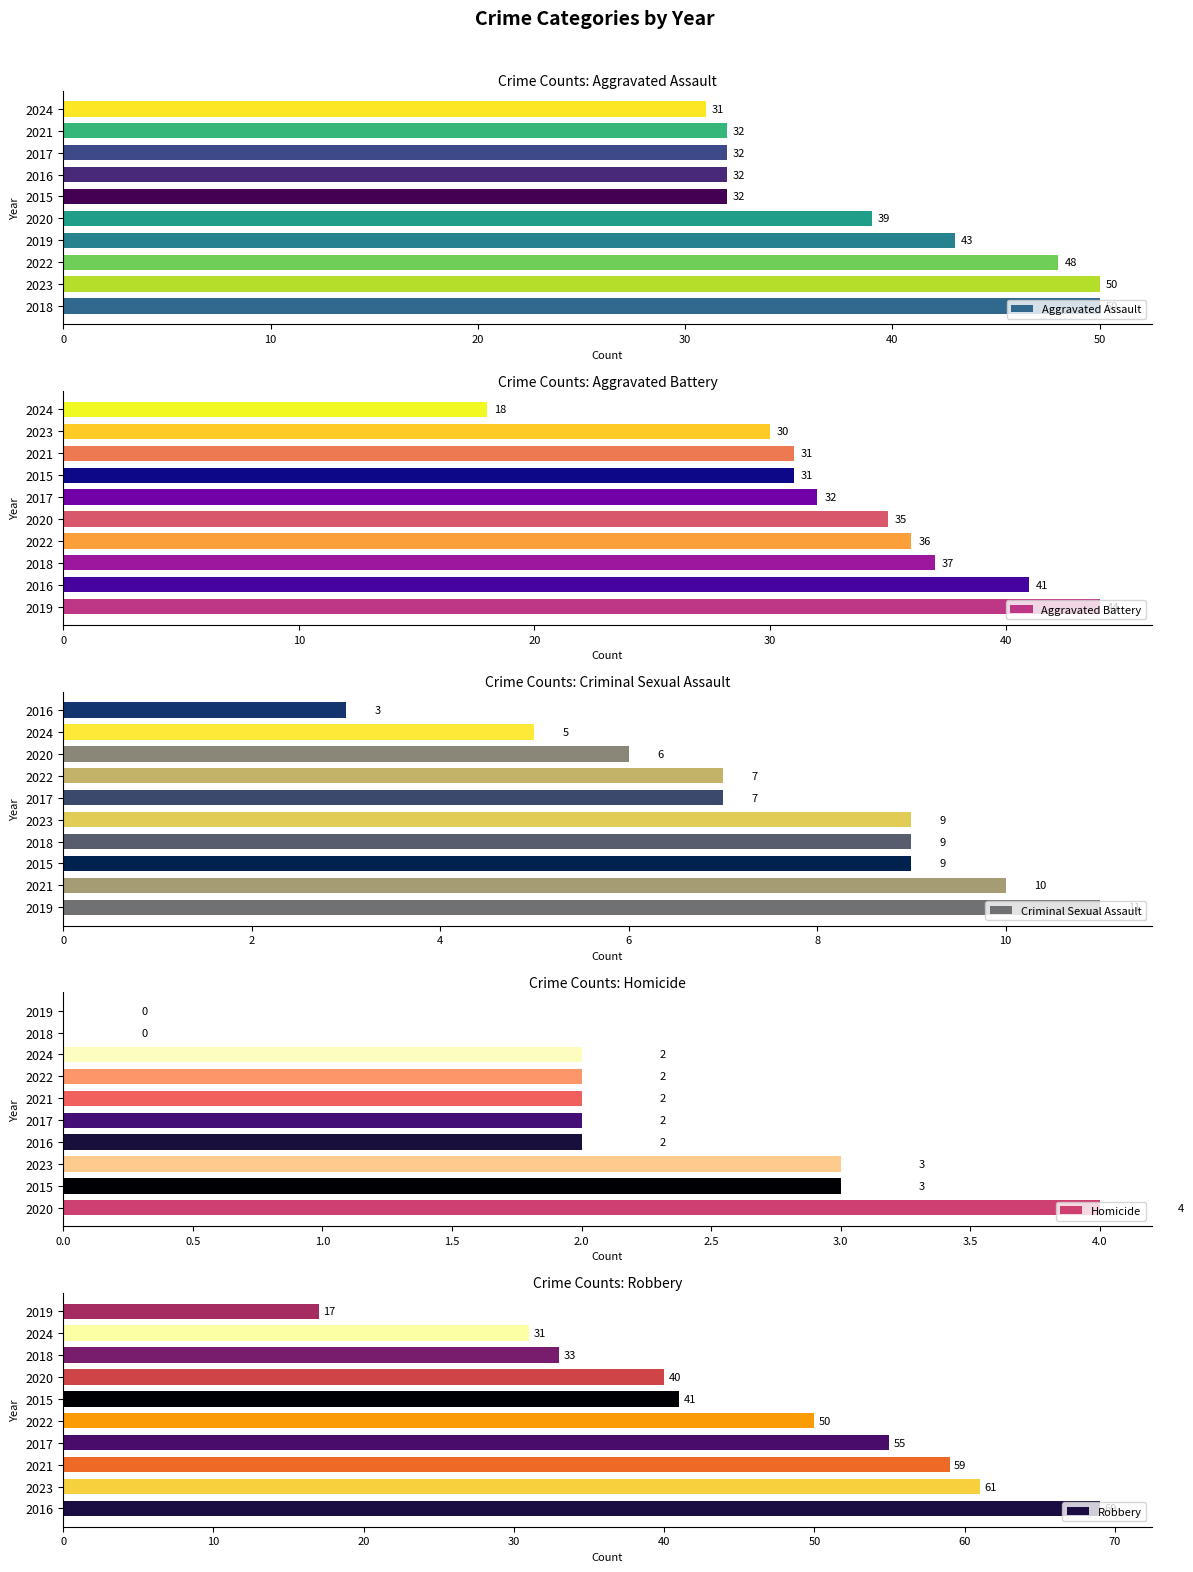

Reading right to left, extract all data points from this chart.

Aggravated Assault: 31	32	32	32	32	39	43	48	50	50
Aggravated Battery: 18	30	31	31	32	35	36	37	41	44
Criminal Sexual Assault: 3	5	6	7	7	9	9	9	10	11
Homicide: 0	0	2	2	2	2	2	3	3	4
Robbery: 17	31	33	40	41	50	55	59	61	69